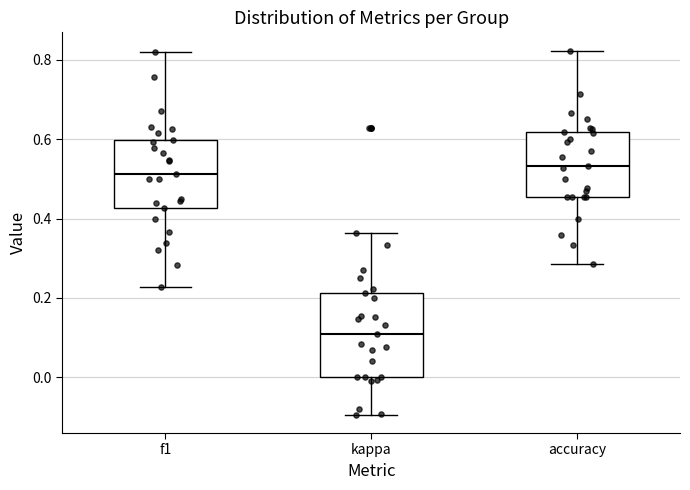

Reading left to right, read every box against the y-axis: the position of its median line, the range the box covers, and the ends of its whiskers. The values are not printed on the chart, so give them approximately, as read against the axis.

f1: median 0.52, box 0.42 to 0.60, whiskers 0.22 to 0.82
kappa: median 0.10, box 0.00 to 0.22, whiskers -0.10 to 0.36
accuracy: median 0.54, box 0.46 to 0.62, whiskers 0.28 to 0.82